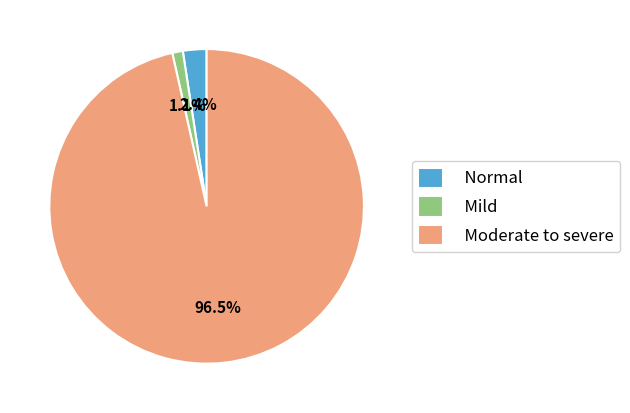

How many slices are in this pie chart?

3